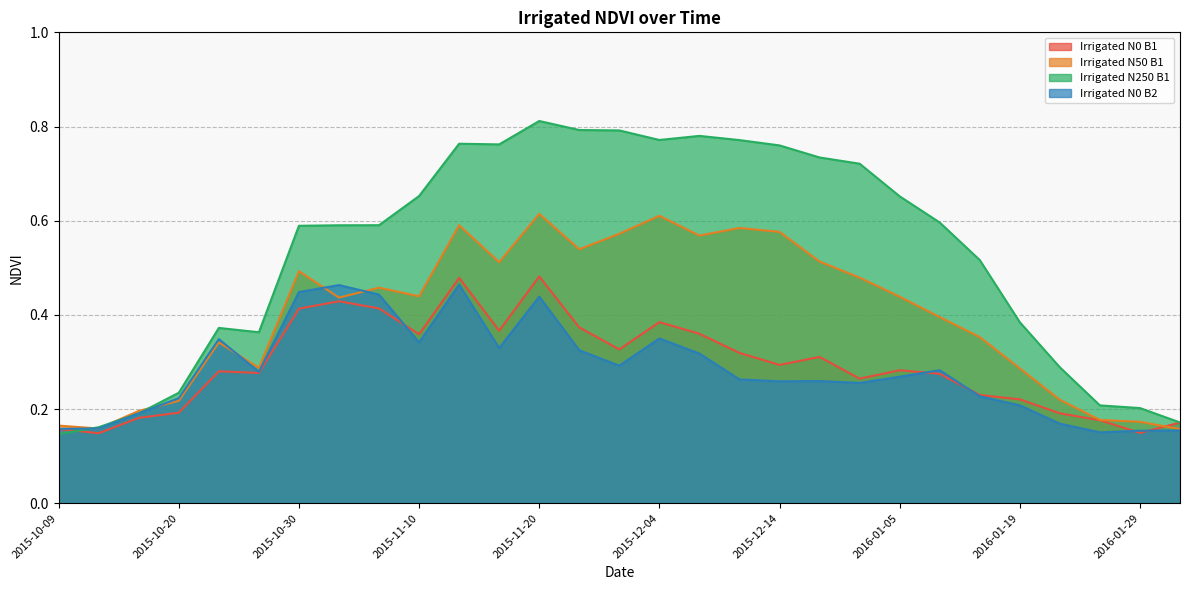

List the series in order of their peak value, lowest first.

Irrigated N0 B2, Irrigated N0 B1, Irrigated N50 B1, Irrigated N250 B1